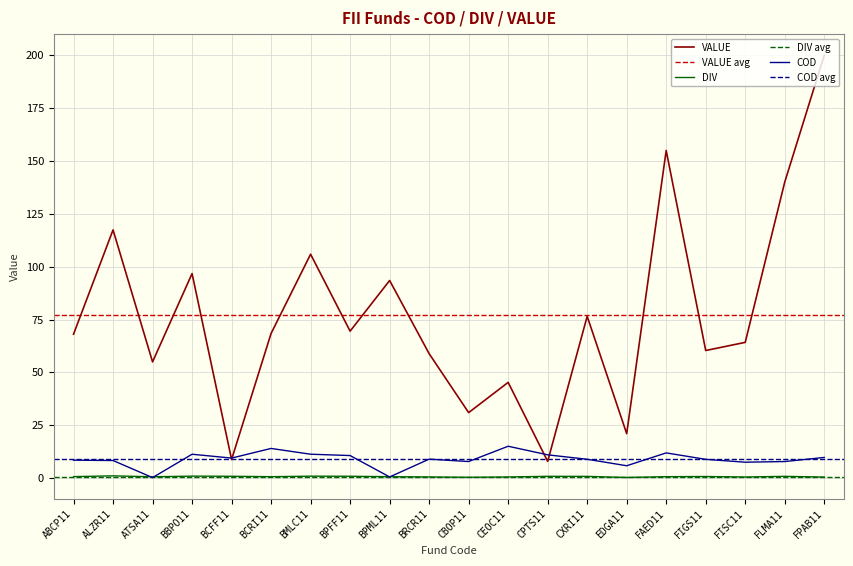

Which series has the largest total across all categories?

VALUE